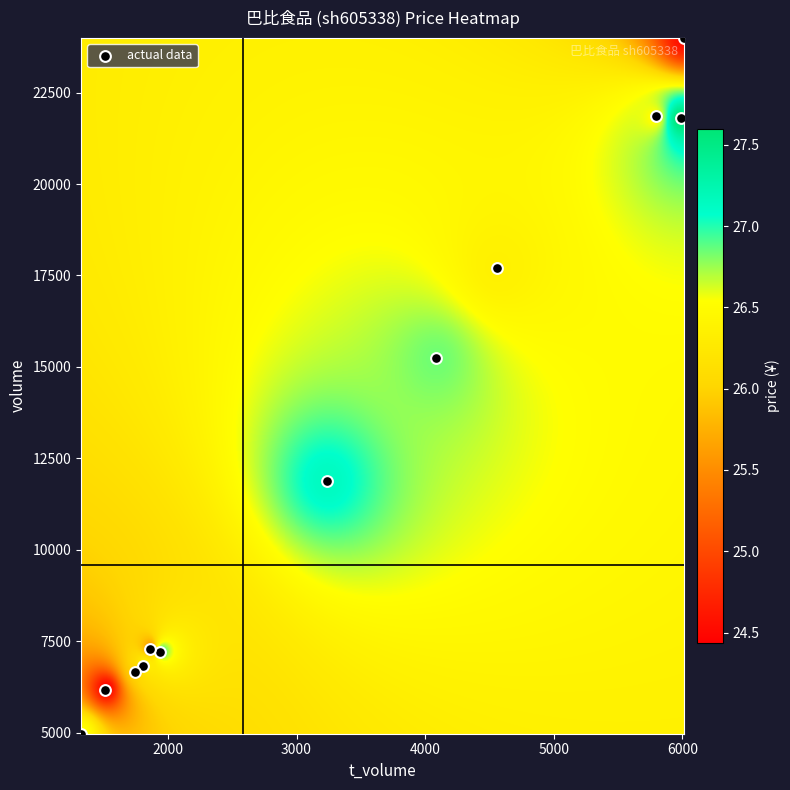

What Y value in the scatter plot is closest to 14482?

15231